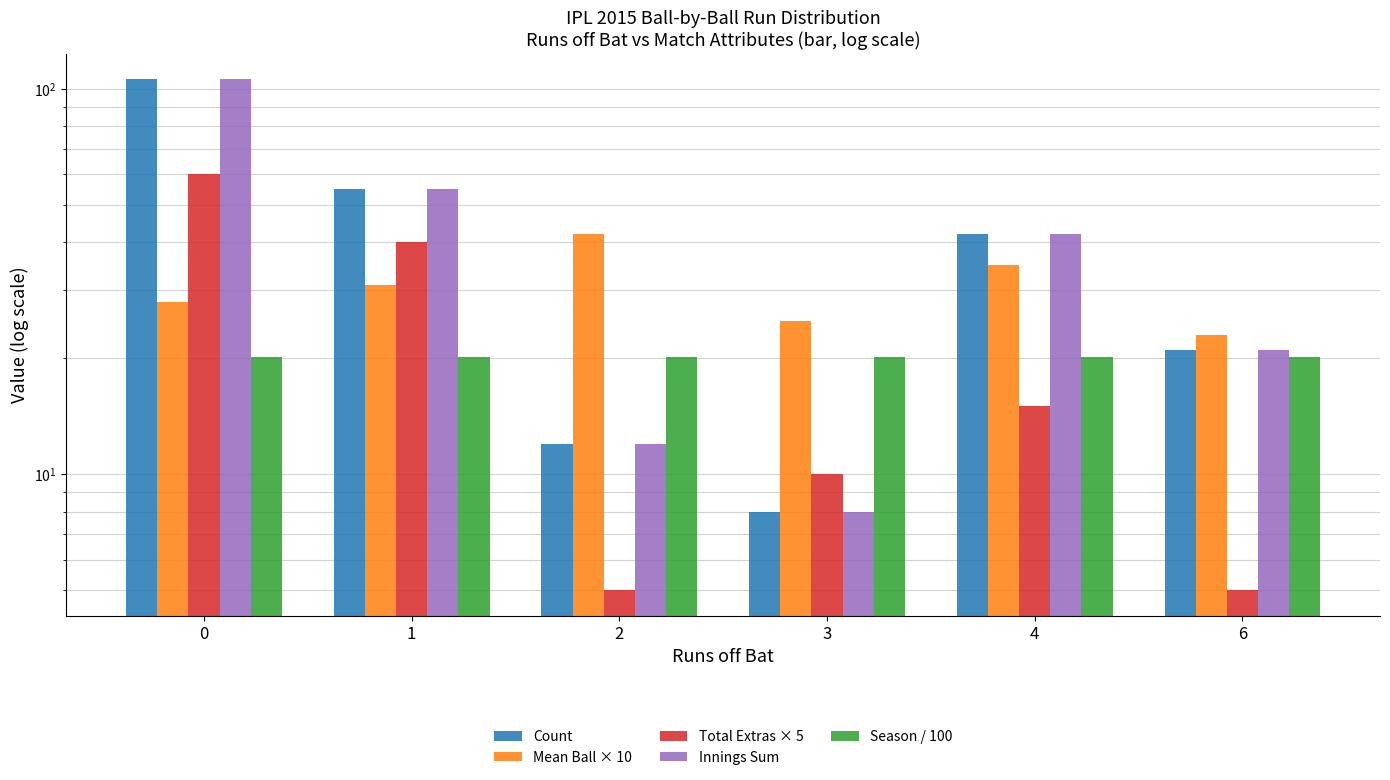

Between 2 and 4, which series saw the biggest shift?

Count